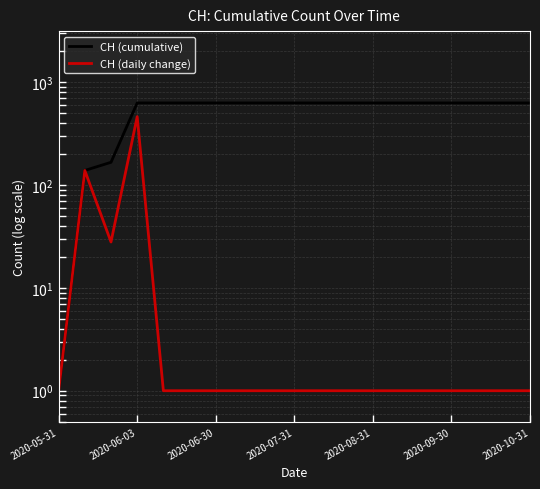

What are all the series names shown in the legend?

CH (cumulative), CH (daily change)